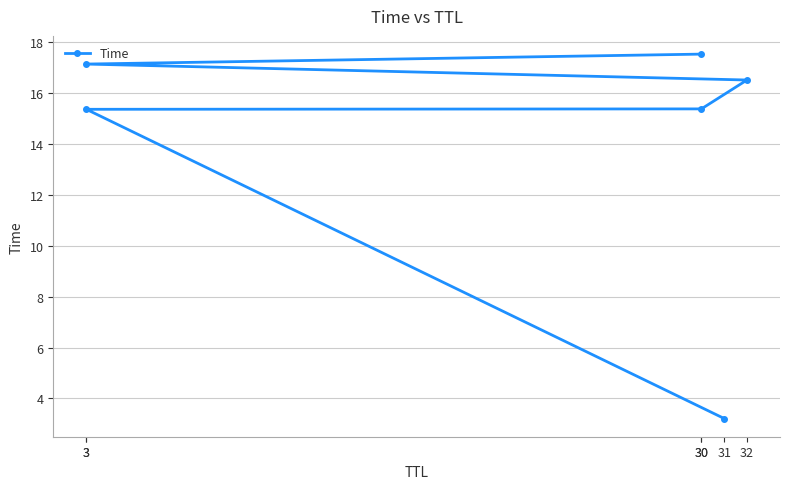

List the labels in order of value, largest first.

30, 3, 32, 30, 3, 31